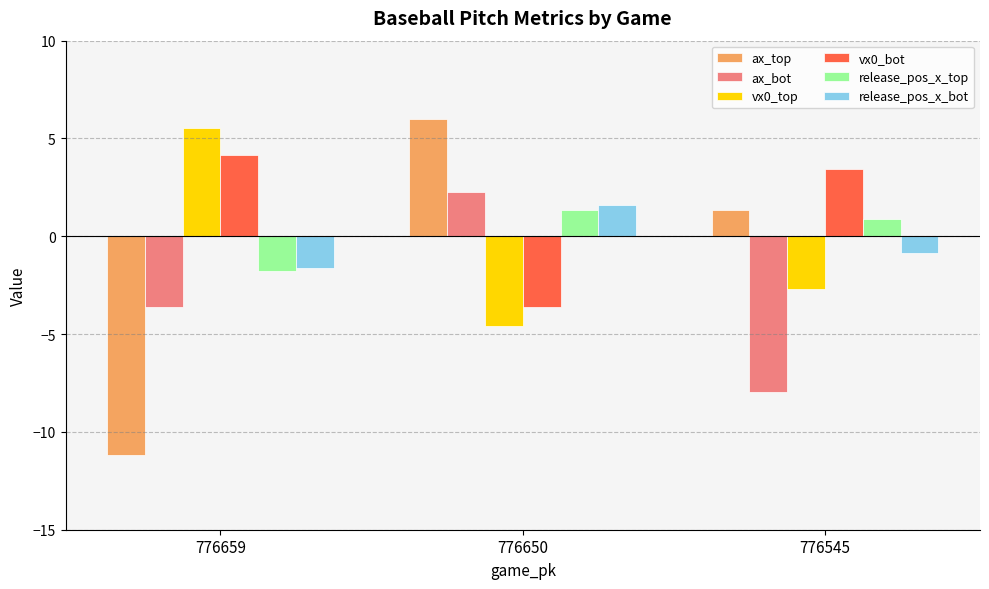

The release_pos_x_top series shows -1.8 at 776659. True or false?

True